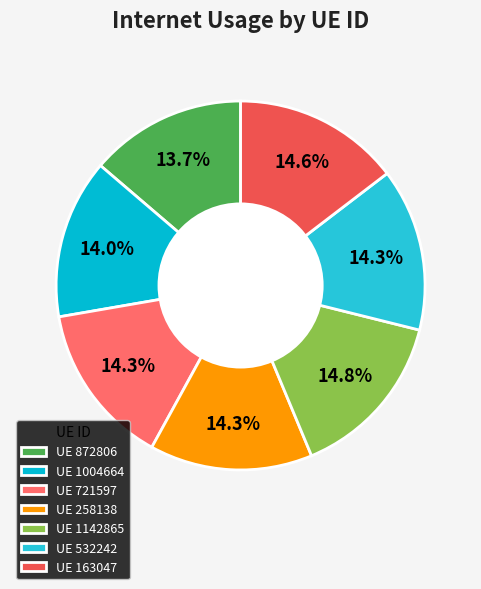

To the nearest percent, what is the average slice percentage?

14%